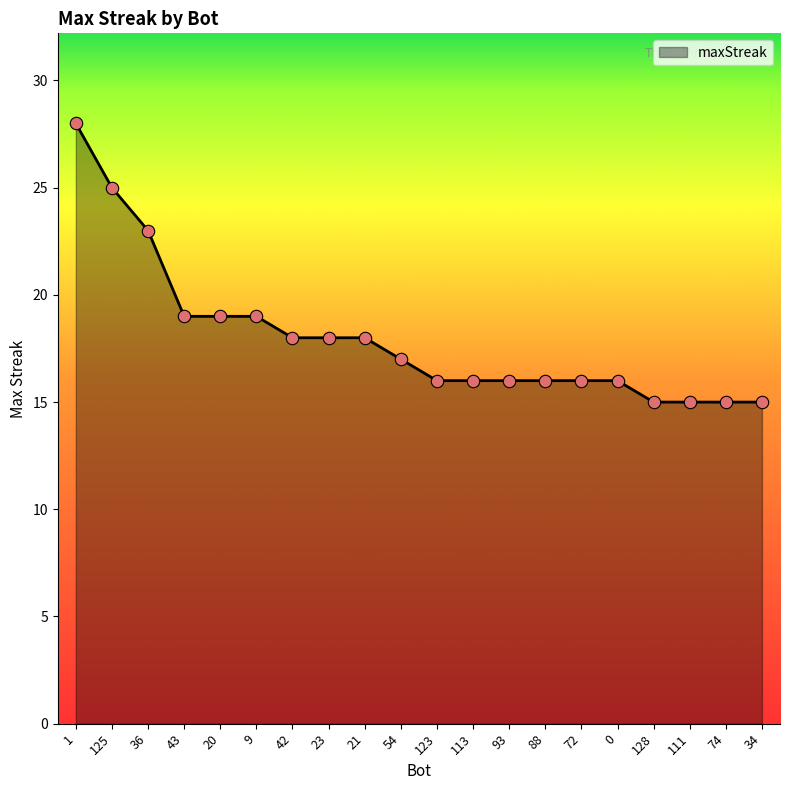

What is the ratio of the value at 9 to the value at 36?

0.8